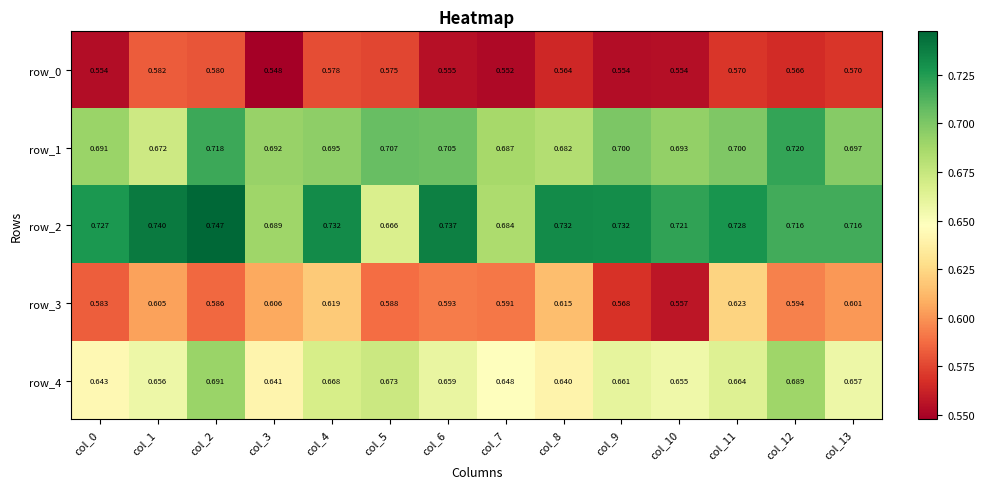

Is the value of row_1 at col_10 greater than the value of row_0 at col_3?

Yes